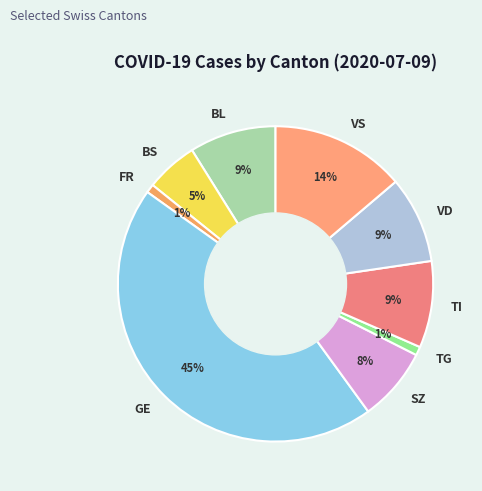

To the nearest percent, what is the difference between the BS and GE slice percentages?

40%